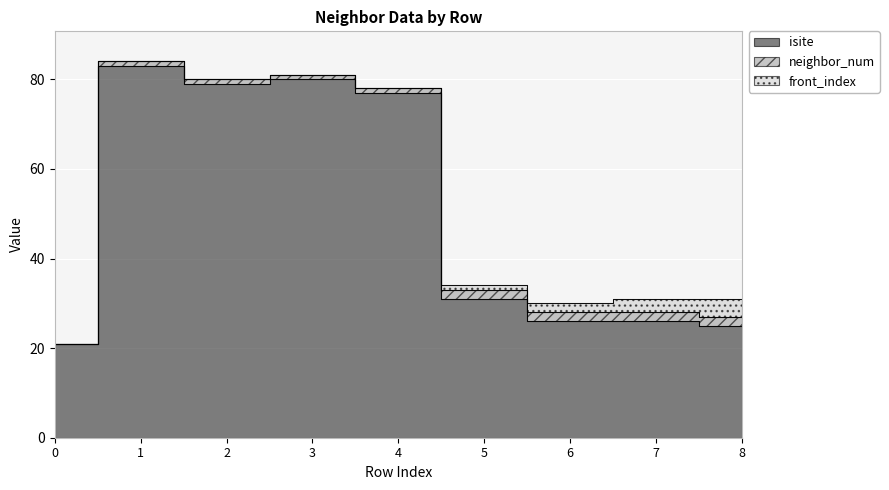

How many lines are shown in the chart?

3